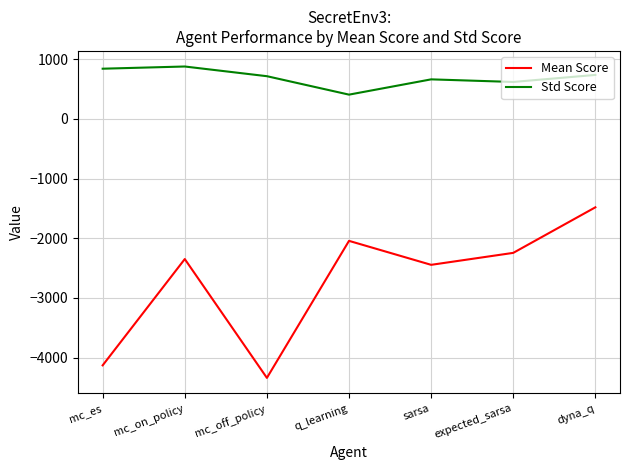

What is the sum of the Mean Score values at mc_off_policy and dyna_q?

-5819.9